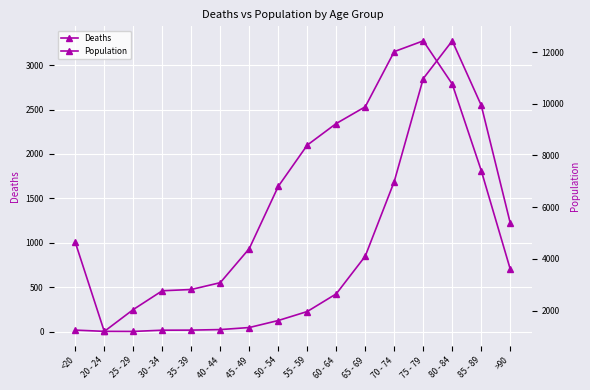

What is the maximum value shown in the chart?

12434